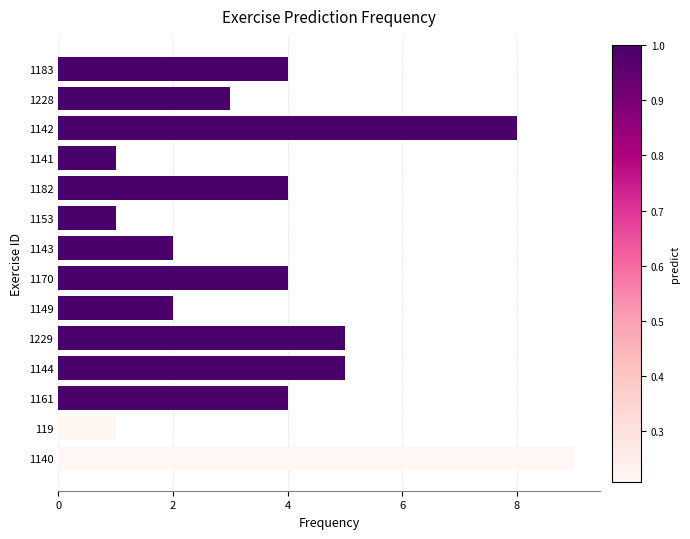

What is the difference between the maximum and minimum values?

8